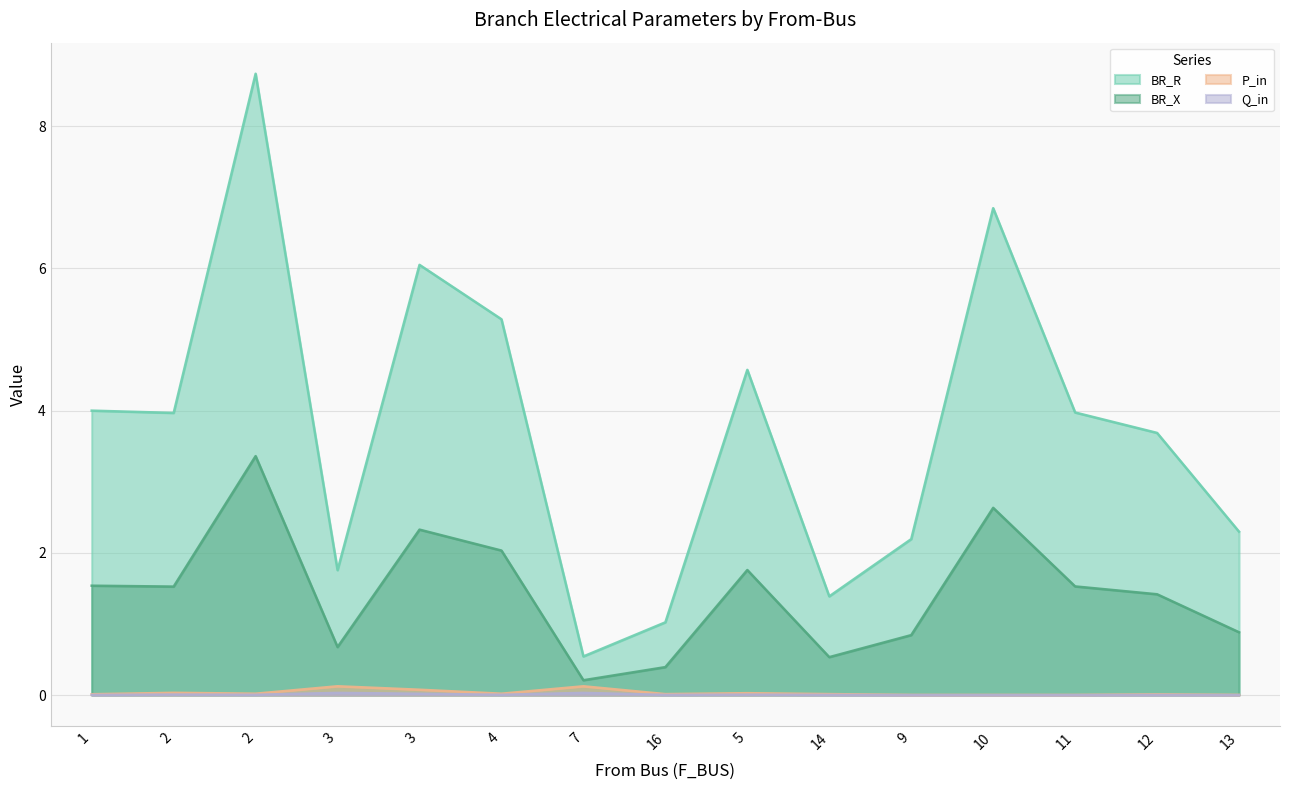

What is the sum of all Q_in values?

0.1